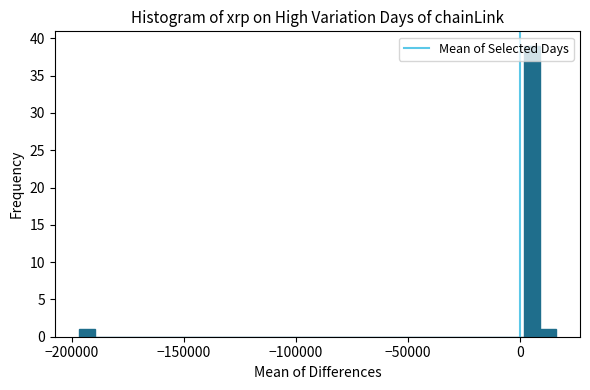

Around what value on the x-axis is the tallest bar? Give the approximate position of its centre, as read against the axis.

5000